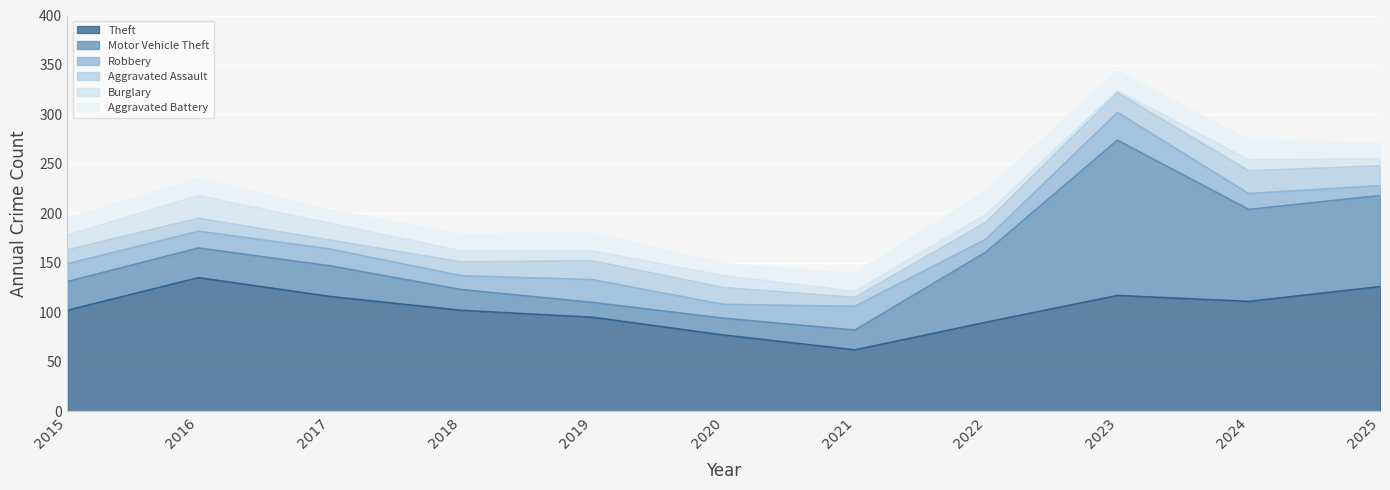

At which label does Aggravated Battery first exceed 17?

2019